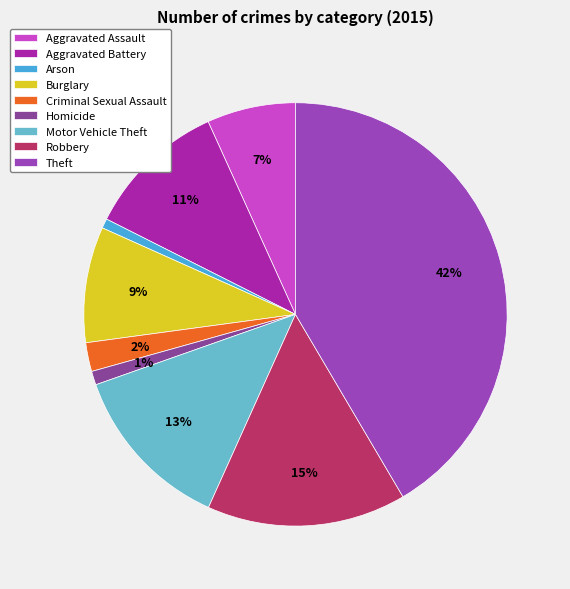

Rank the categories by value from lowest to highest.

Arson, Homicide, Criminal Sexual Assault, Aggravated Assault, Burglary, Aggravated Battery, Motor Vehicle Theft, Robbery, Theft